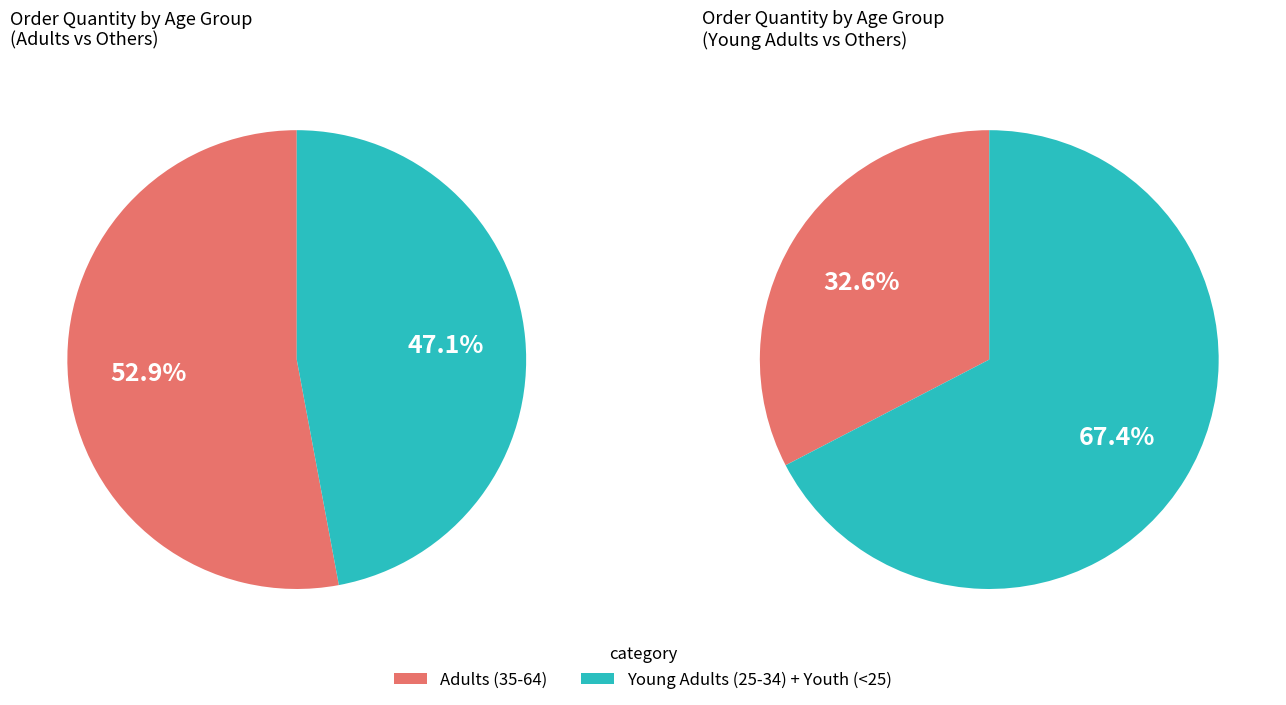

Is there any slice that represents more than half of the pie?

Yes